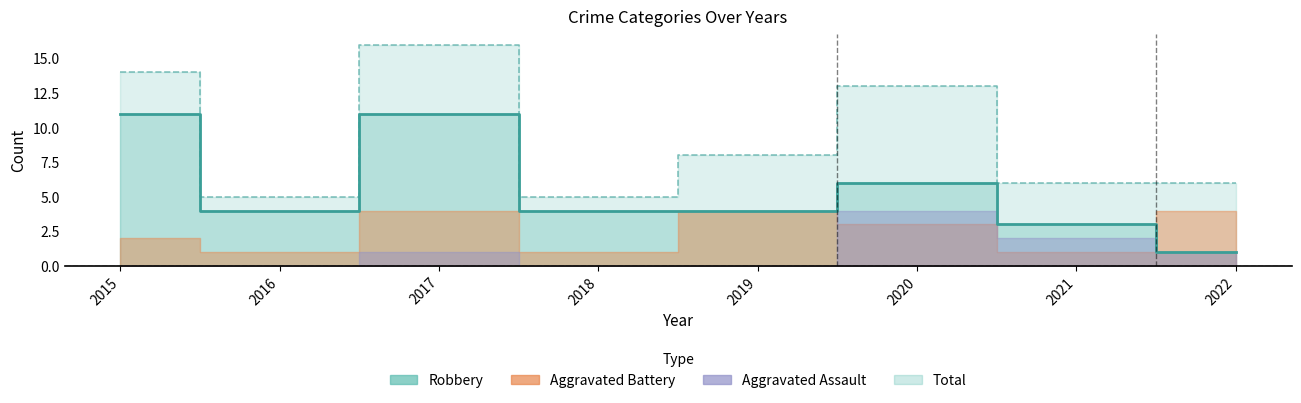

Which series has the largest total across all categories?

Total